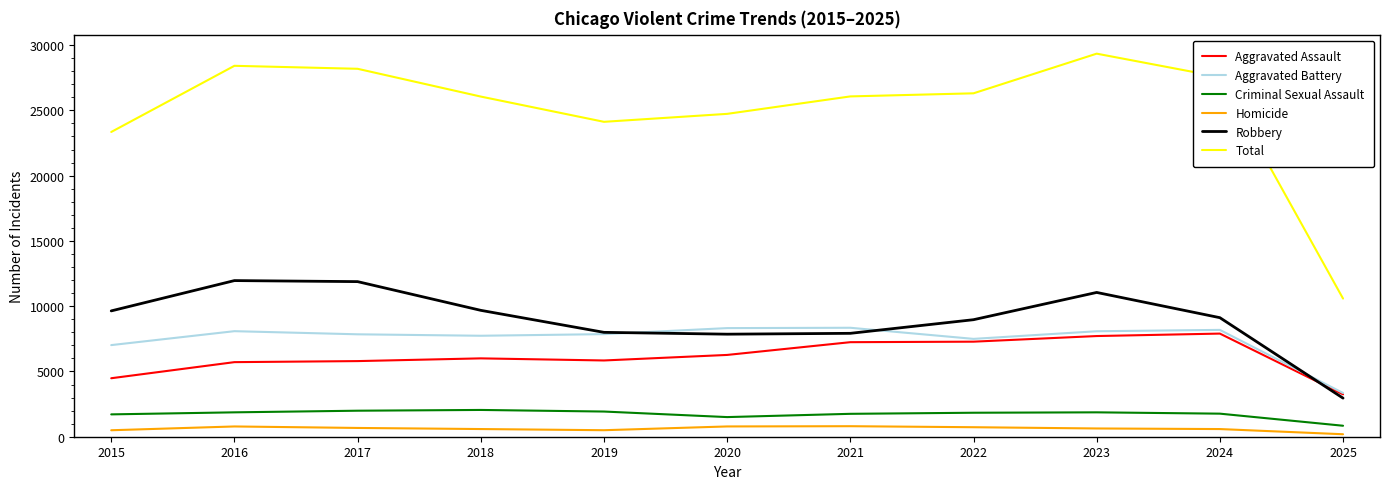

What is the highest value of the Robbery series?

11960